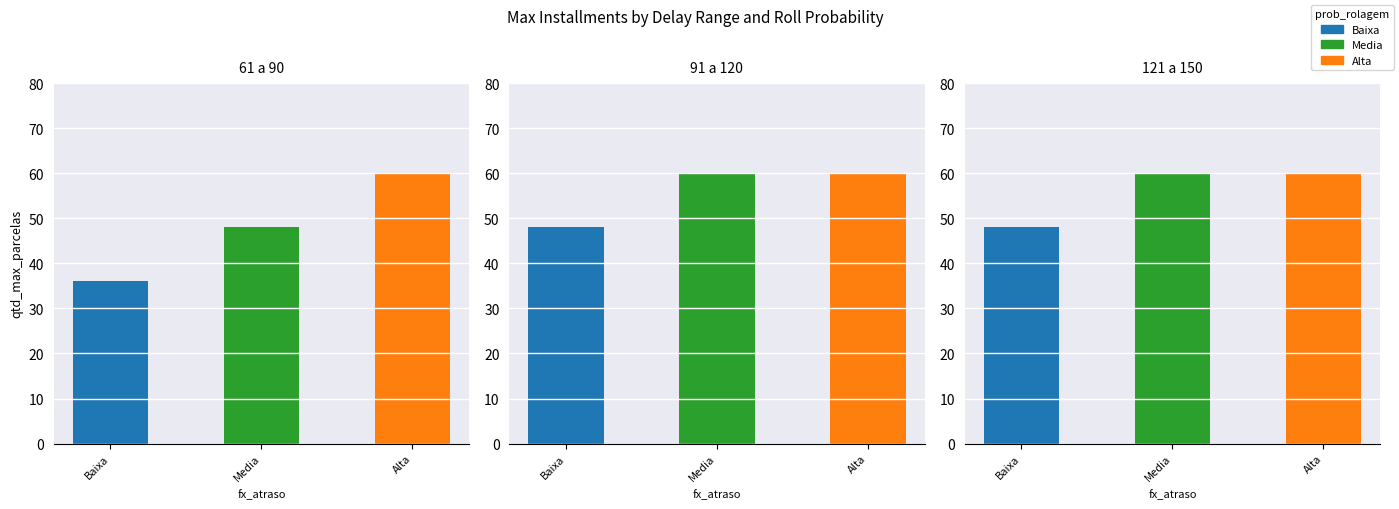

Are the bars grouped side by side (vs. stacked)?

Yes